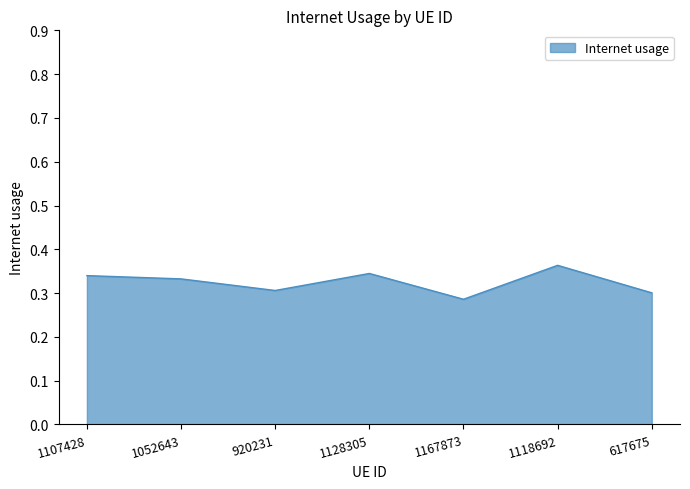

How many distinct data groups are displayed?

1